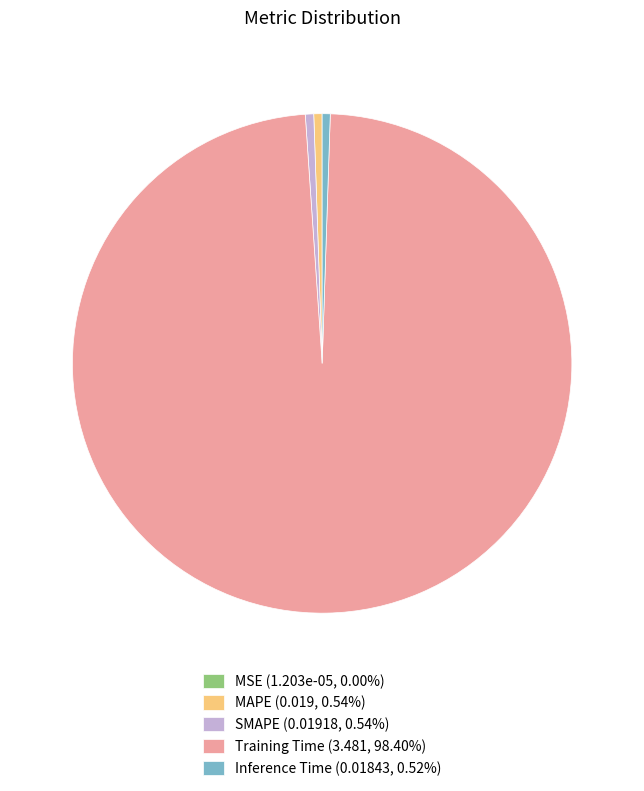

Is the sum of SMAPE (0.01918, 0.54%) and Inference Time (0.01843, 0.52%) greater than half?

No